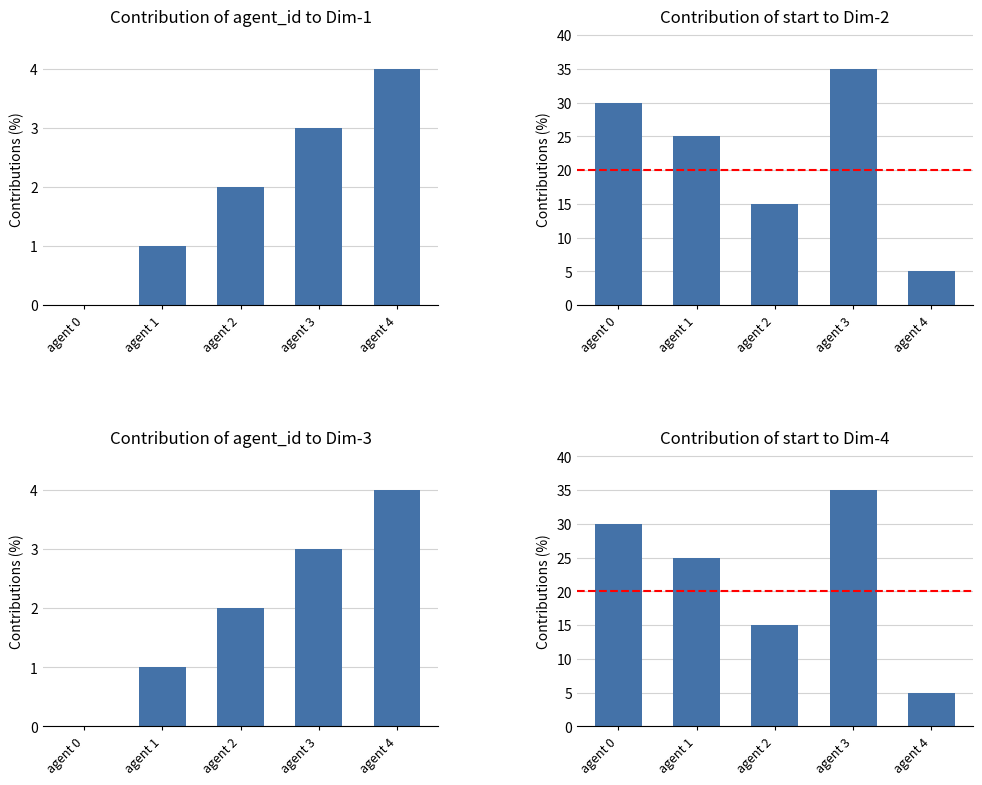

Where is start nearest to the value 20?

agent 1